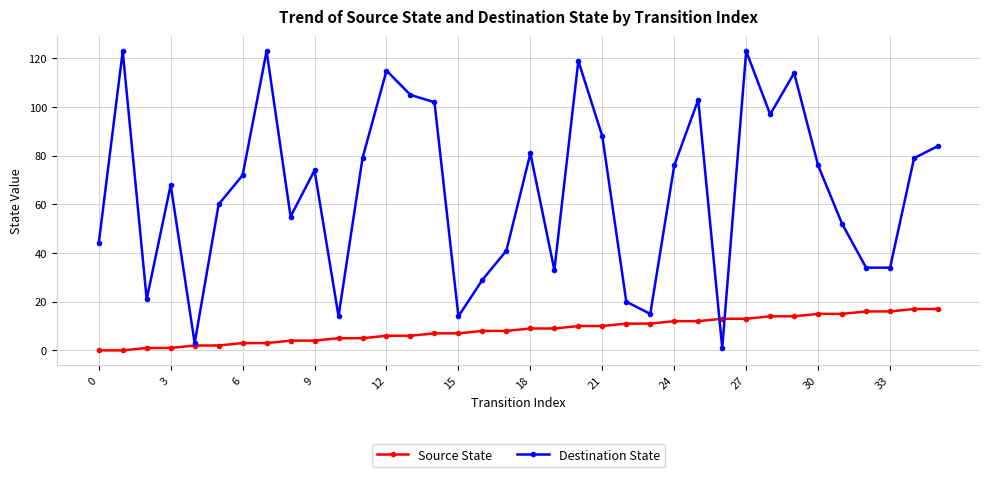

In Destination State, how many points are higher than both neighbors (excluding endpoints)?

10